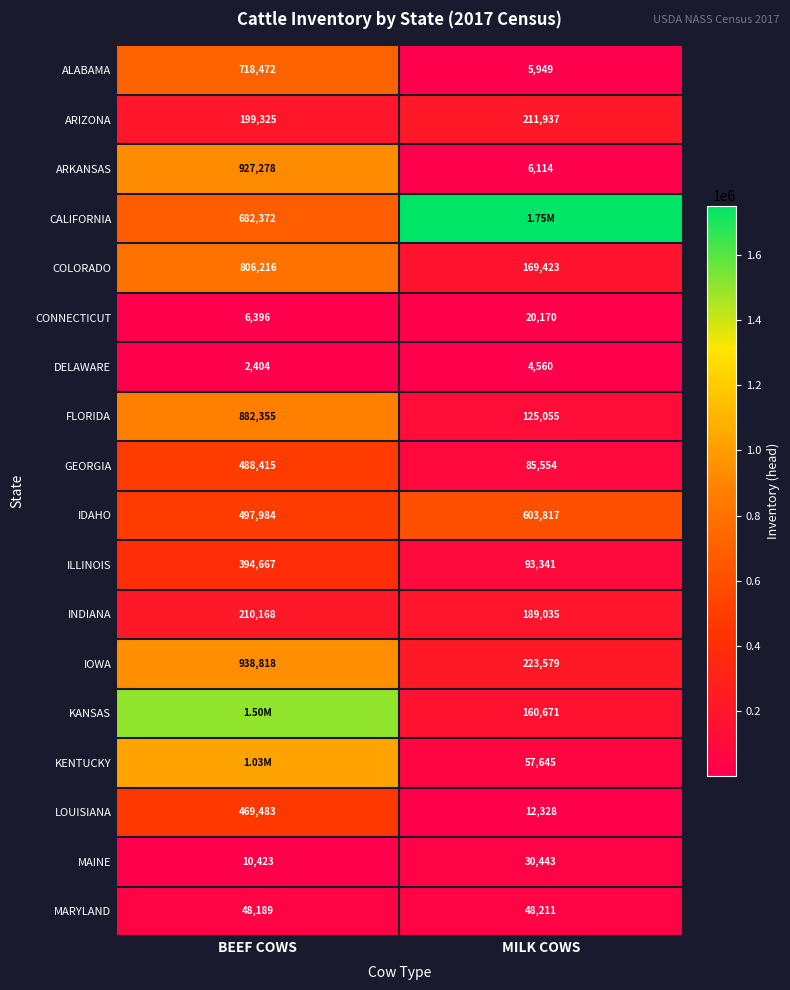

At which category is the sum across all series the highest?

BEEF COWS